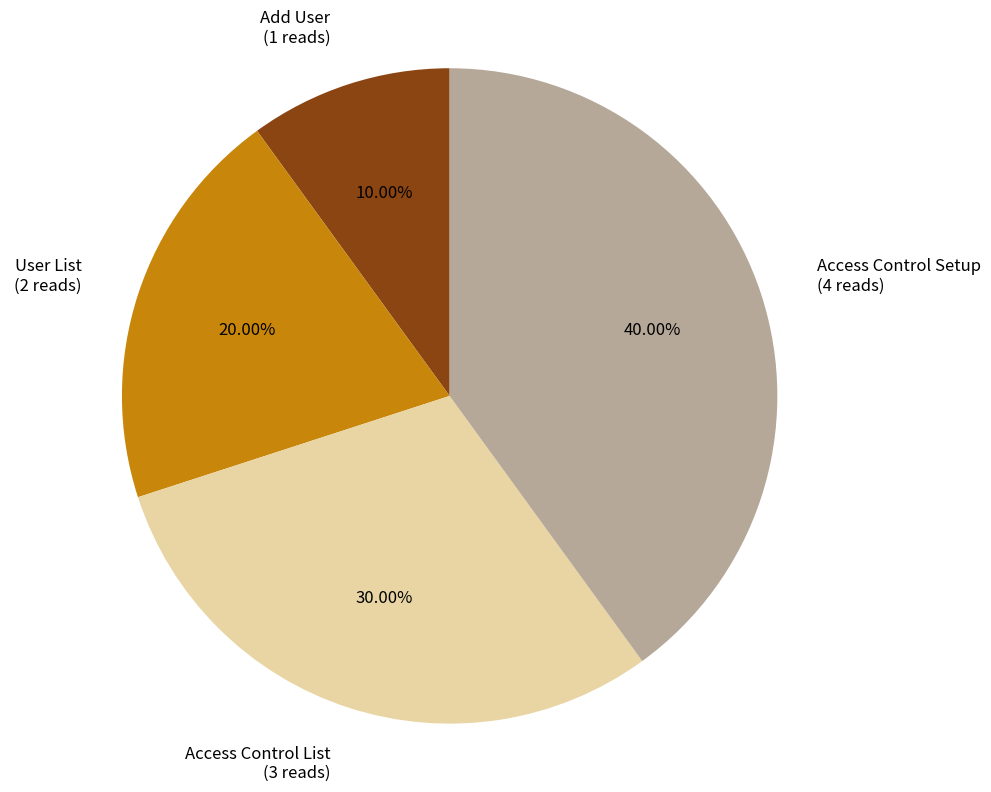

True or false: User List accounts for 20% of the total.

True